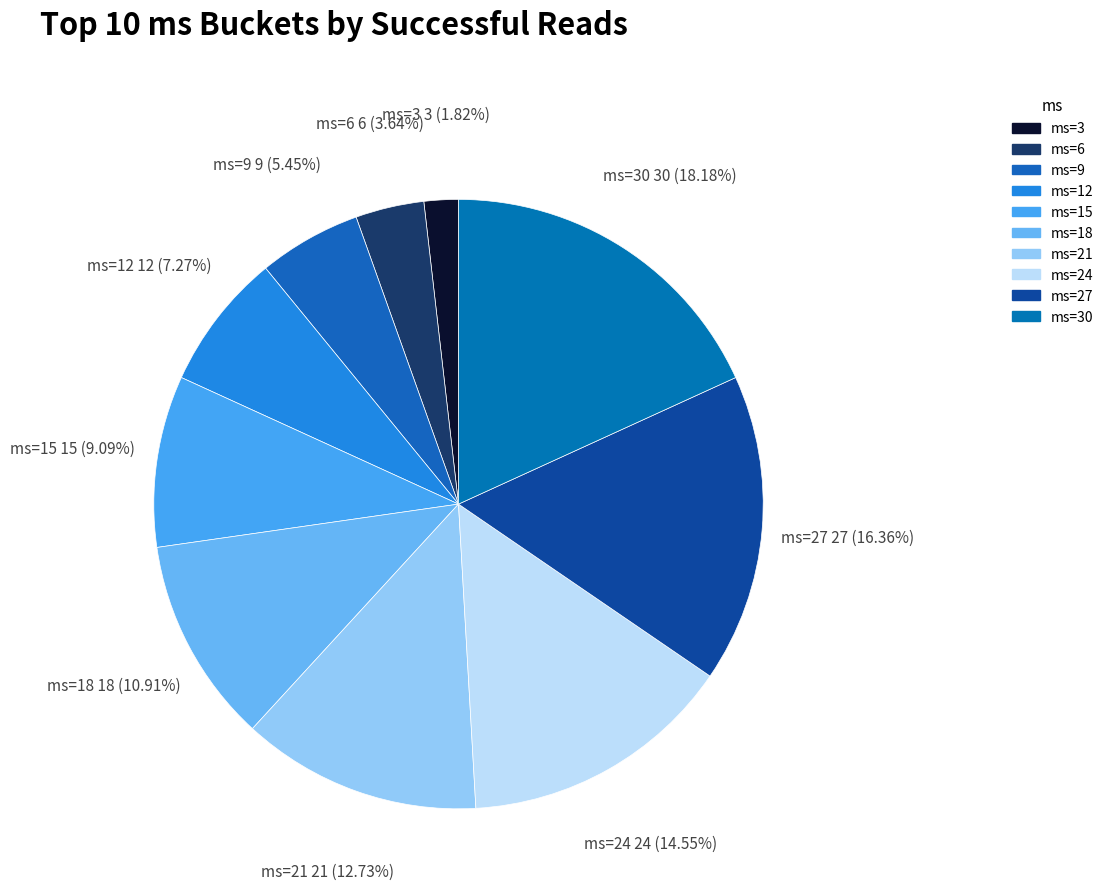

How many segments does this pie chart have?

10